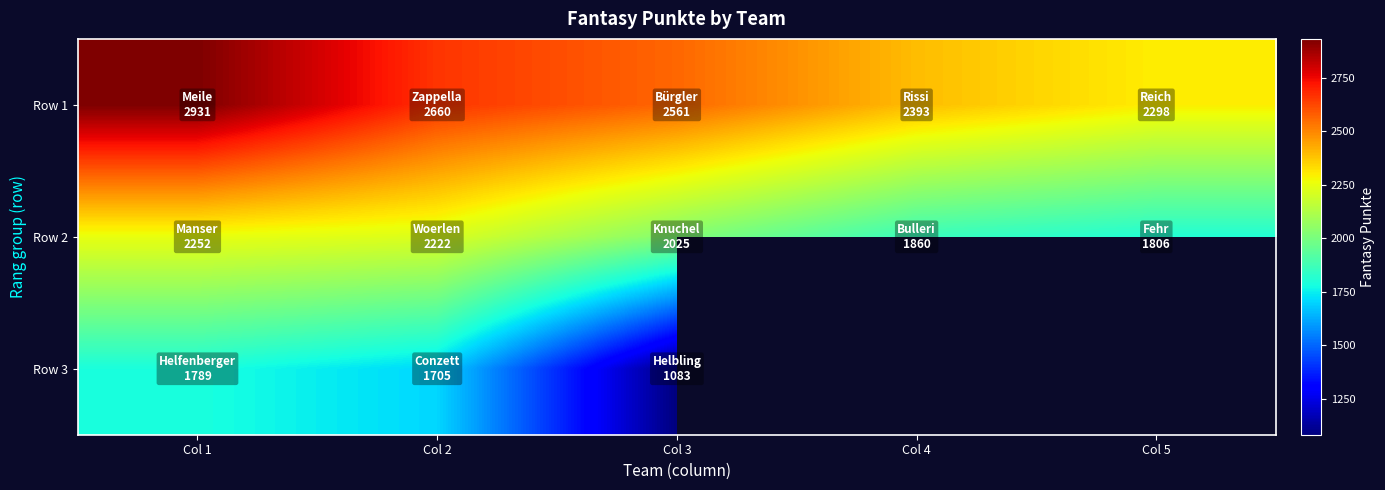

True or false: Row 2 has a value of 396.8 at Col 4.

False